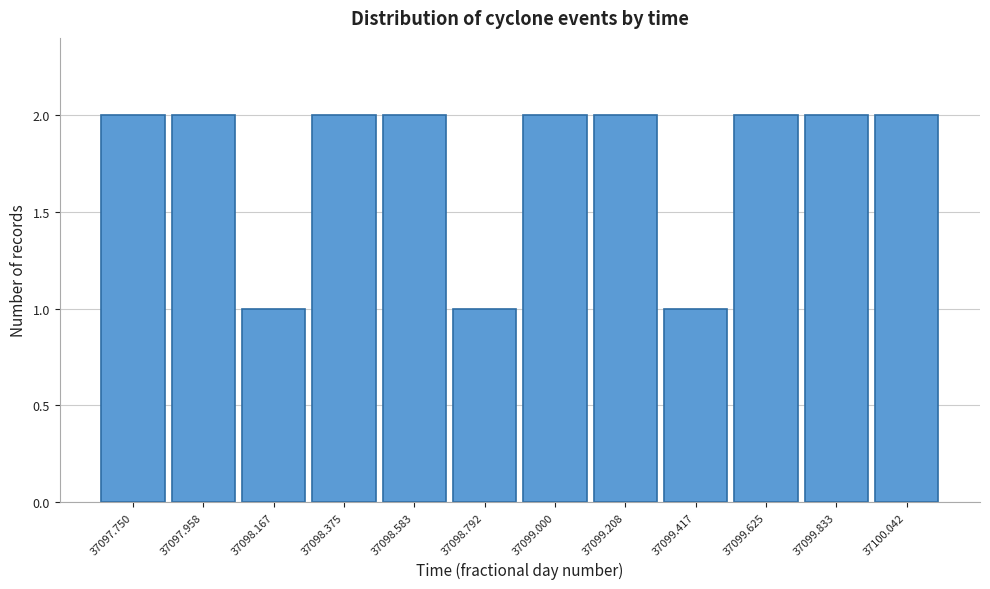

Reading right to left, list all the values displayed in this chart.

2	2	2	1	2	2	1	2	2	1	2	2